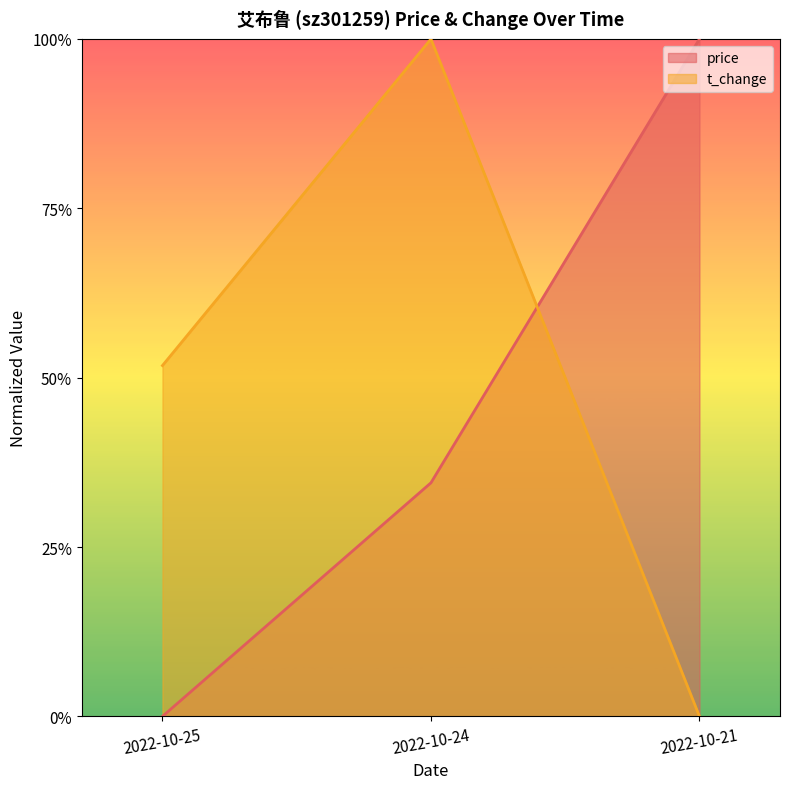

At which category is the sum across all series the highest?

2022-10-24